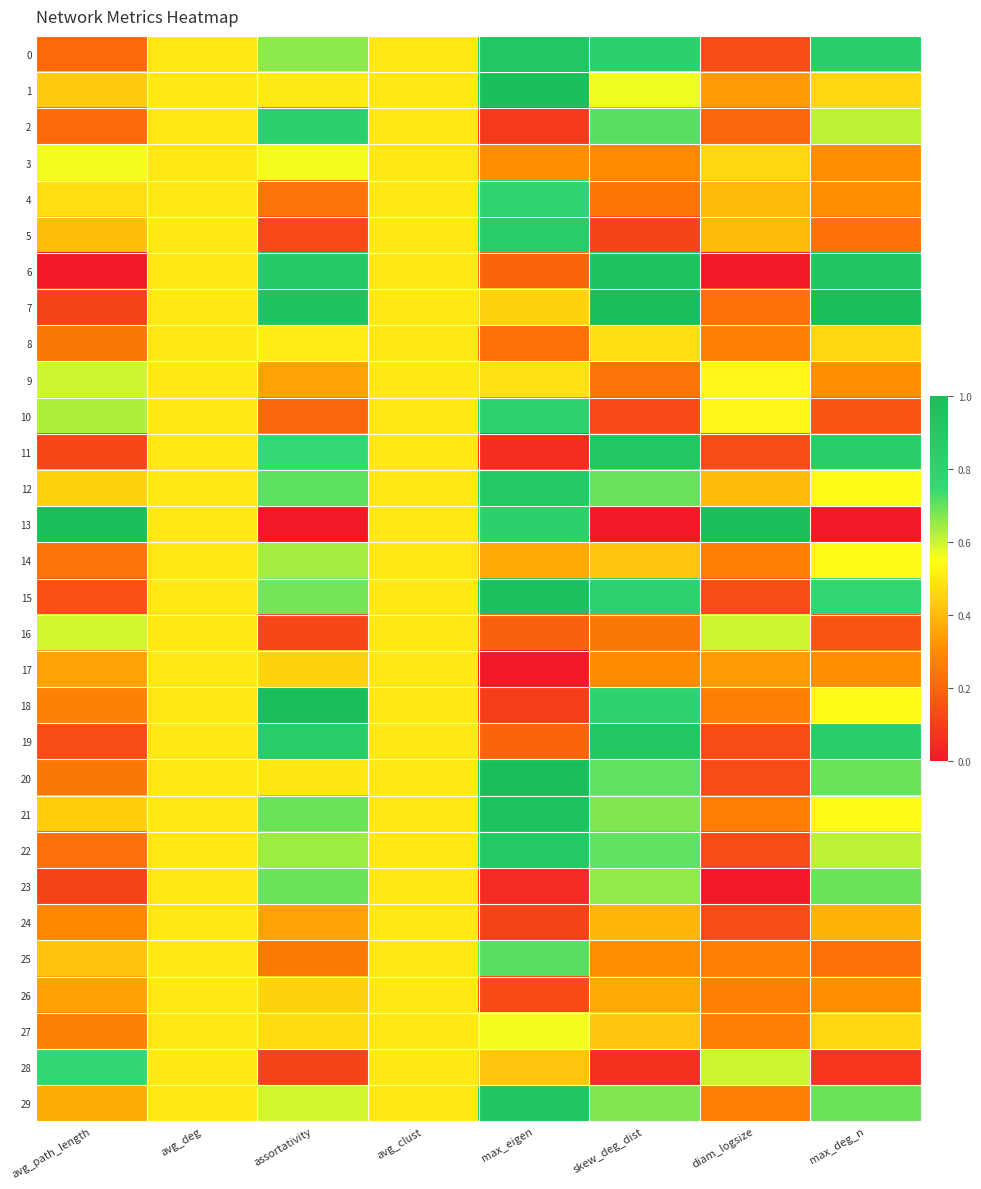

What is the spread (max minus min) of values at max_deg_n?

1.0